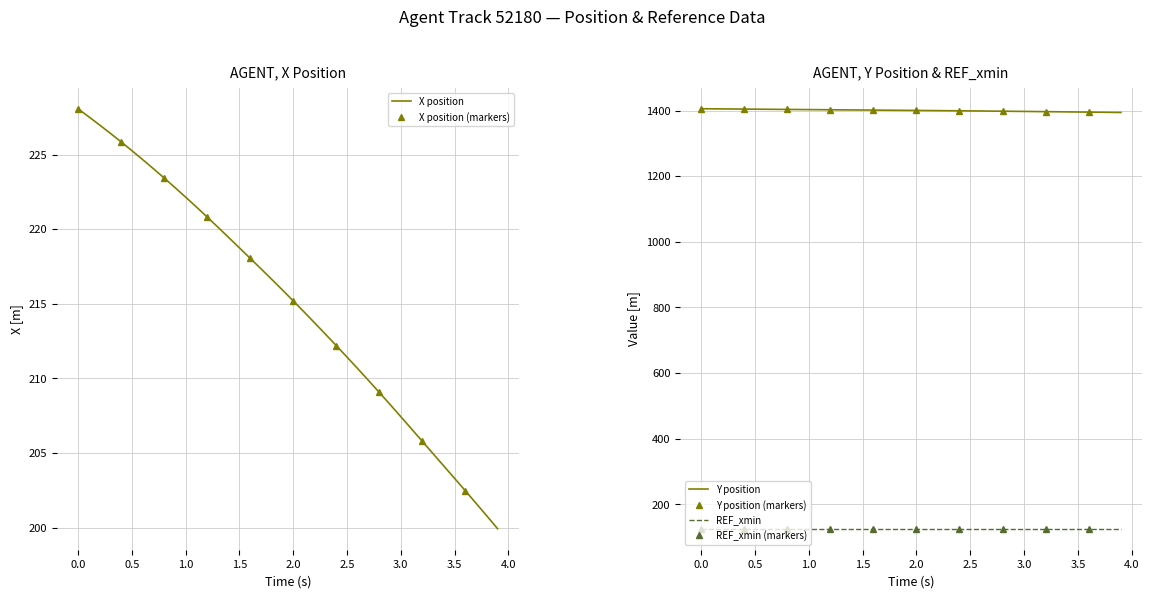

How many data points does each series have?

40